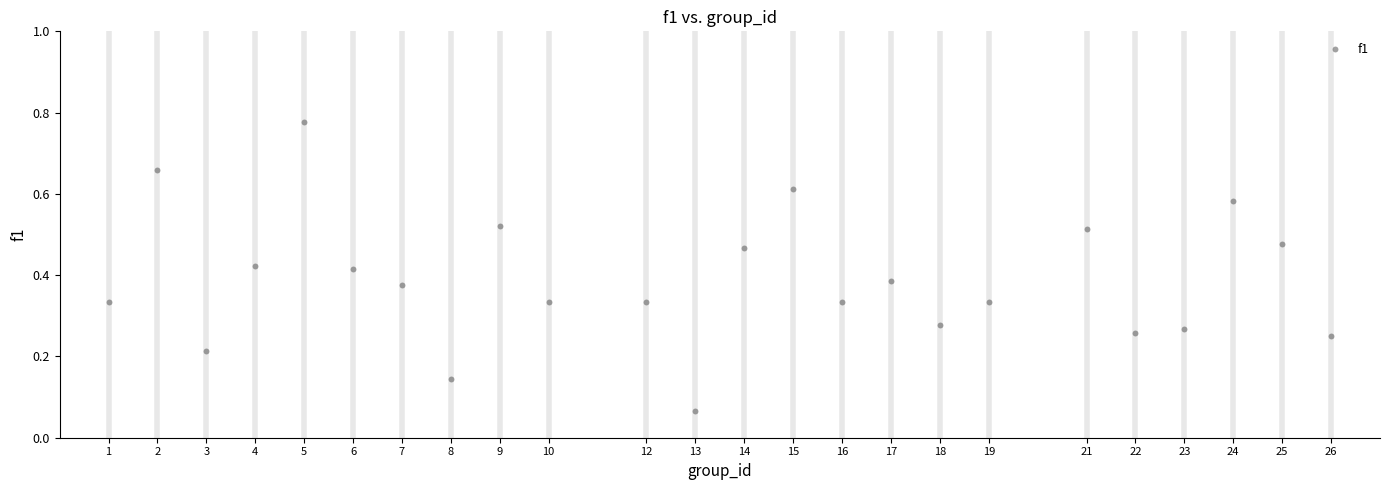

What is the range of X values (max minus min)?

25.0